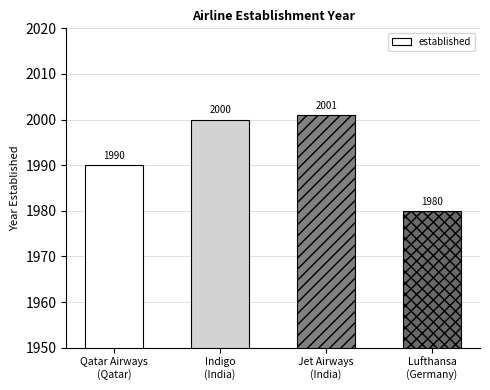

How many values are below 2000?

2